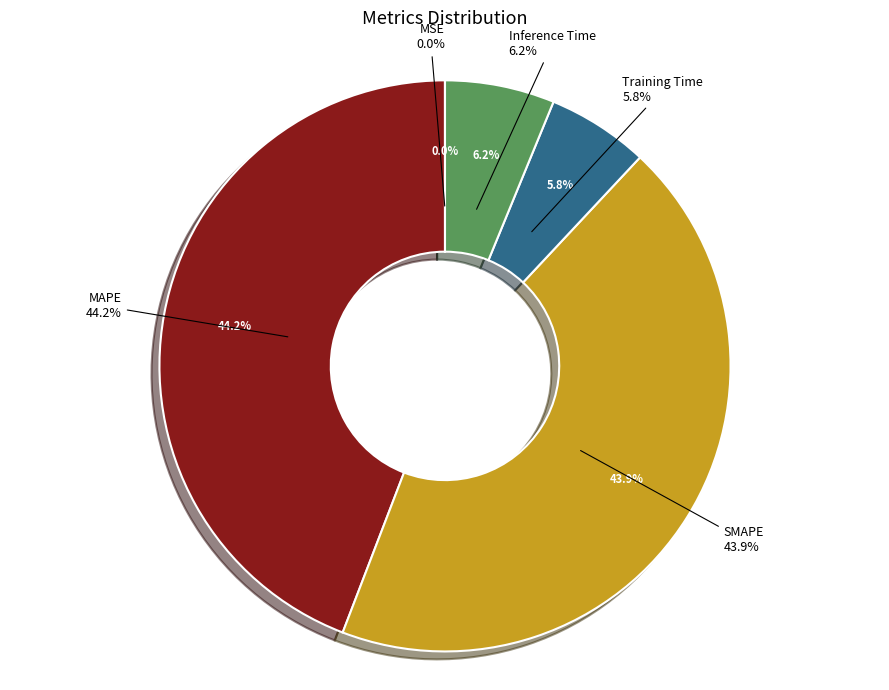

Does Training Time represent more than half of the total?

No